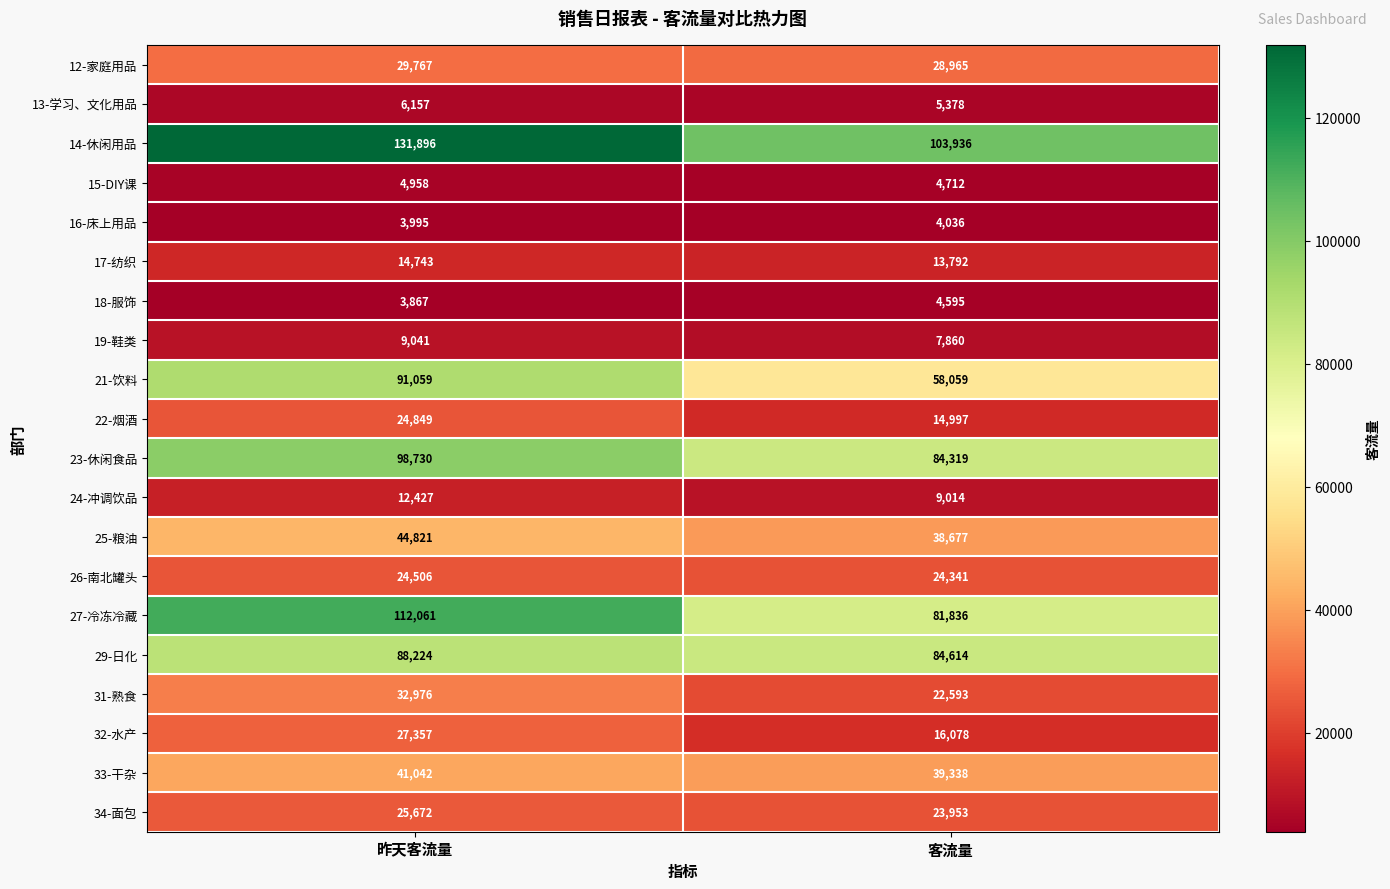

Read the 23-休闲食品 value at 客流量, to the nearest 50.

84300